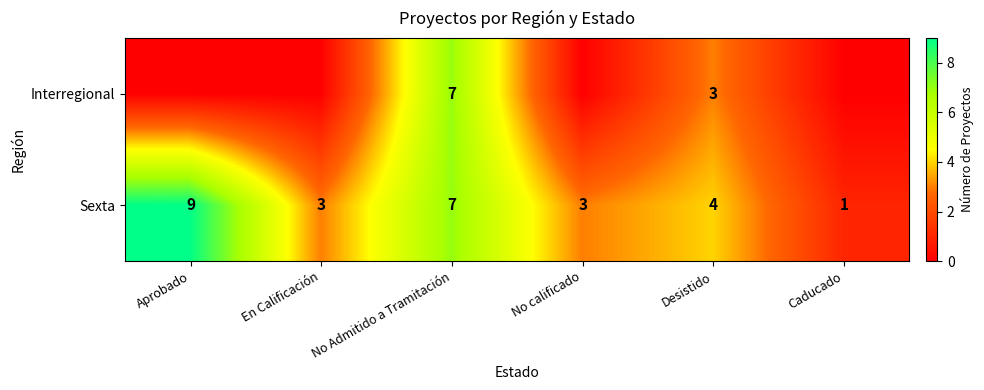

Is it true that Interregional equals 1 at Desistido?

False